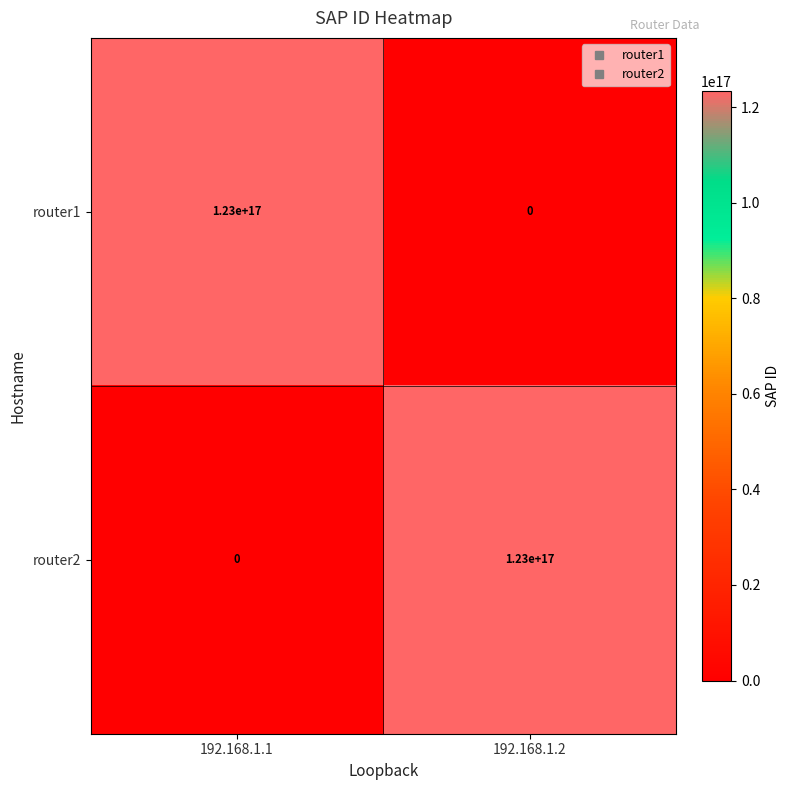

True or false: router2 has a value of 0 at 192.168.1.1.

True